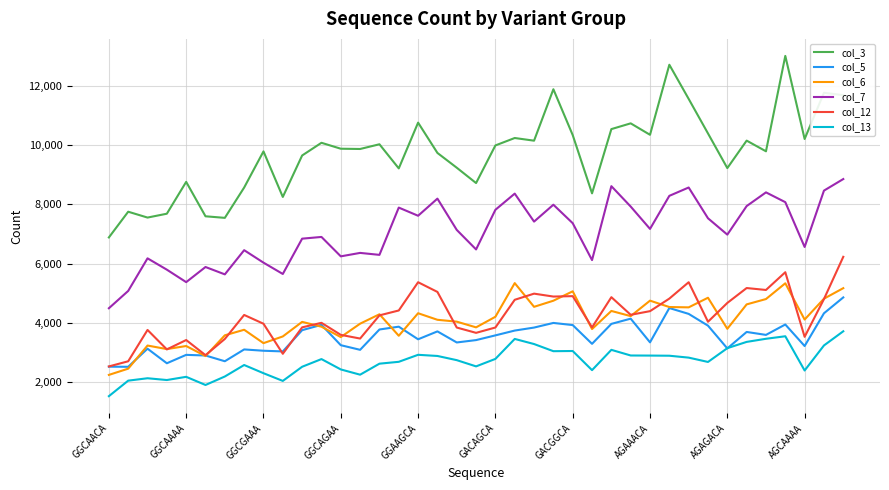

What is the difference between the maximum and minimum values in the col_5 series?

2338